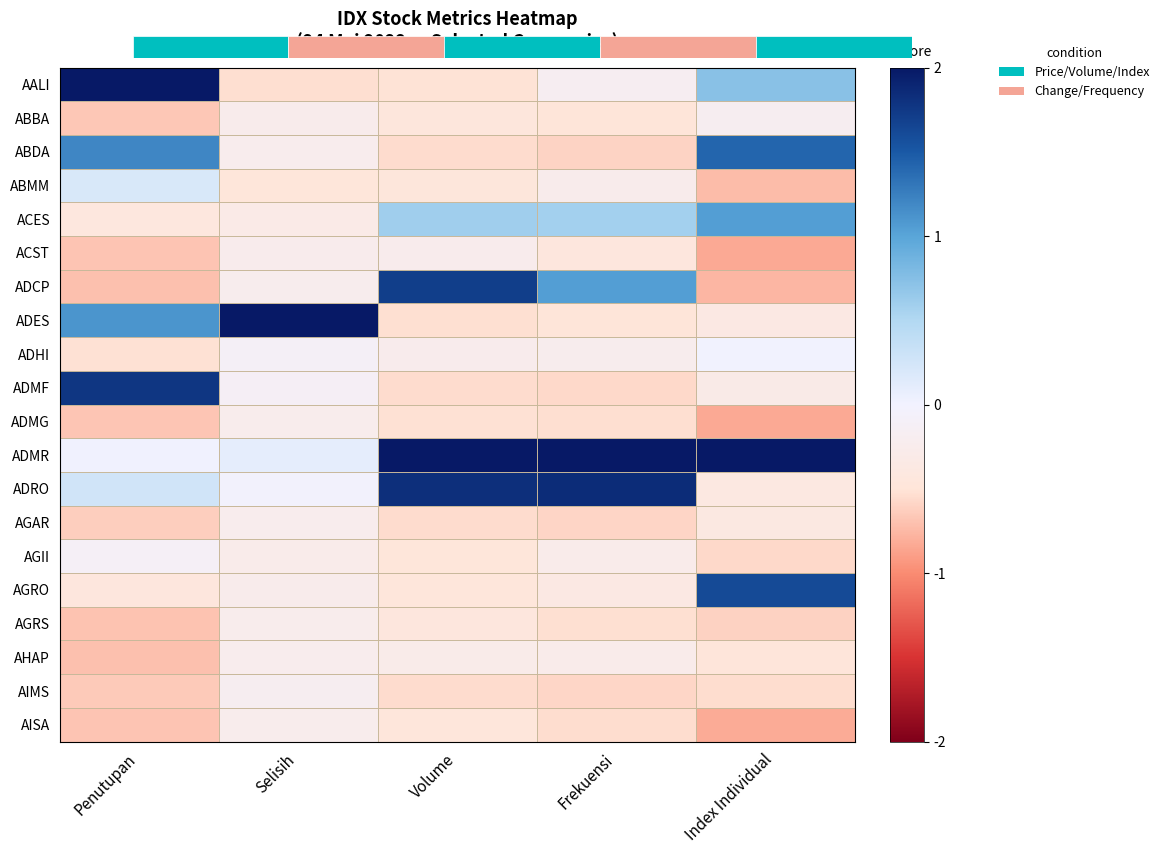

Is the value of ADMG at Penutupan greater than the value of ADMF at Penutupan?

No